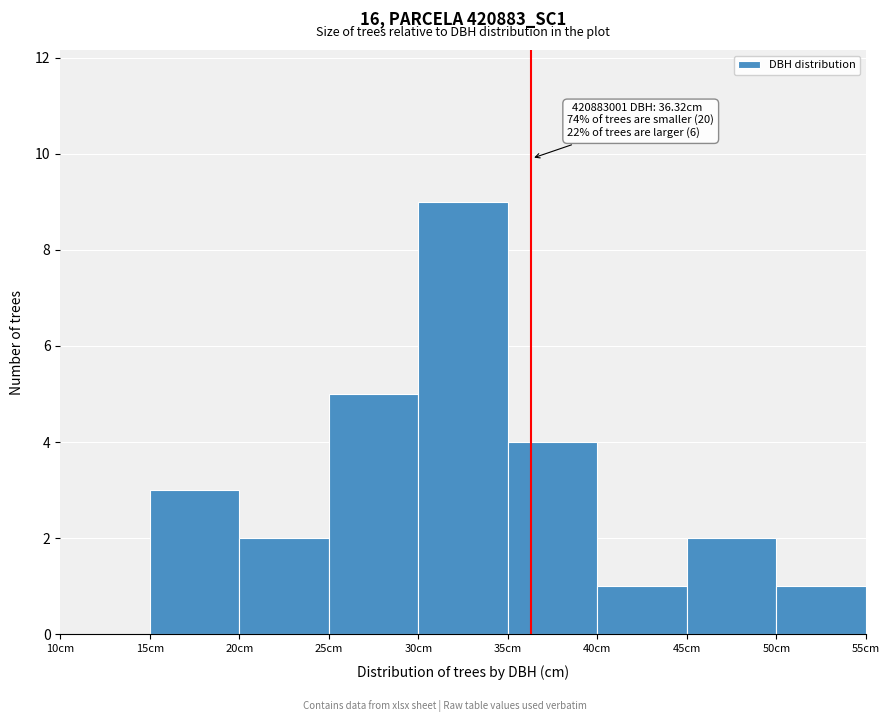

Over which range of the x-axis is the bar tallest?

30 to 35